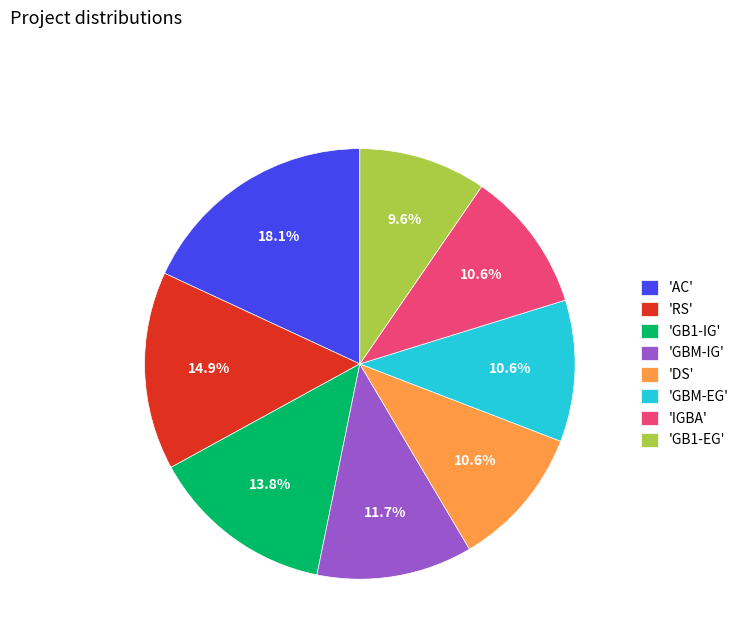

What is the smallest slice in the pie chart?

'GB1-EG'